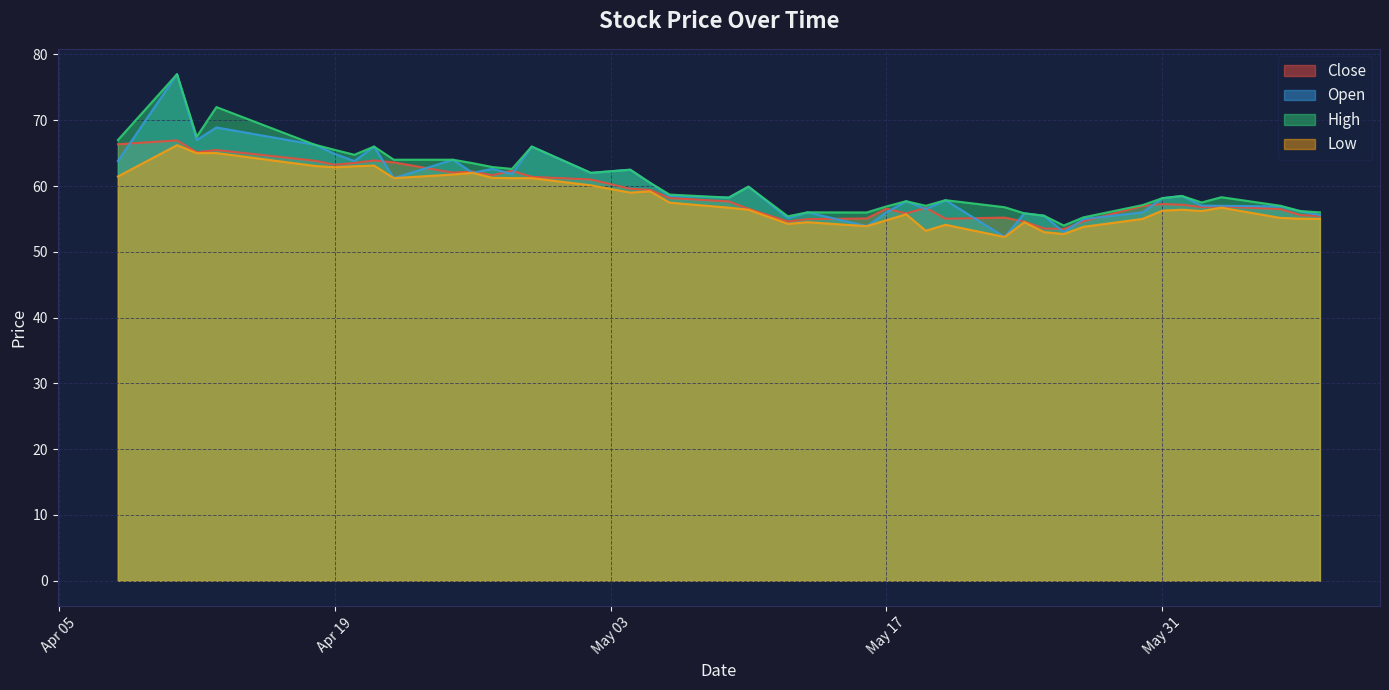

What is the maximum value shown in the chart?

77.0